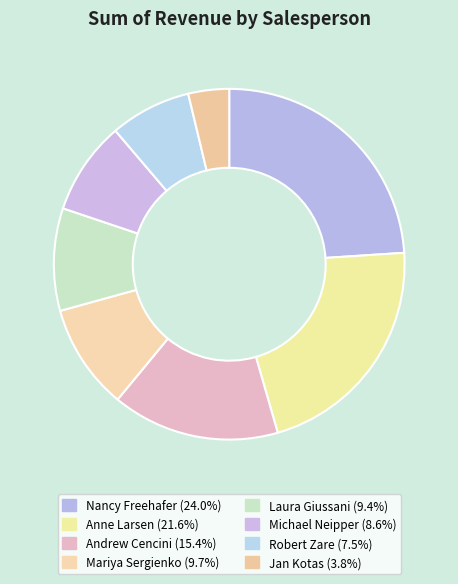

Which slice is the largest?

Nancy Freehafer